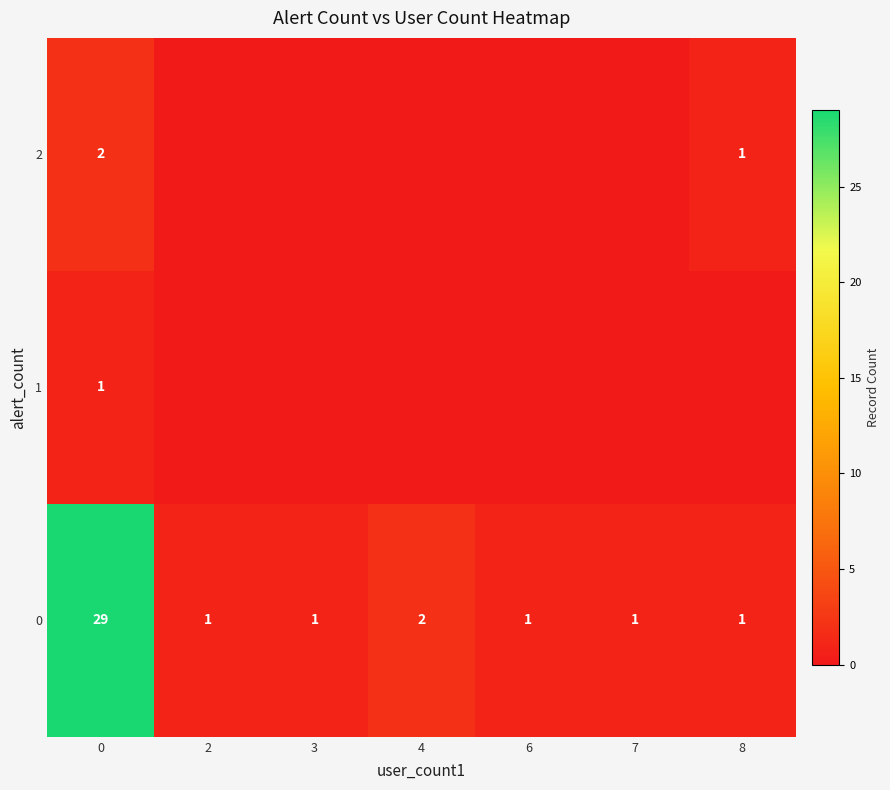

At which label is 0 closest to 15?

4